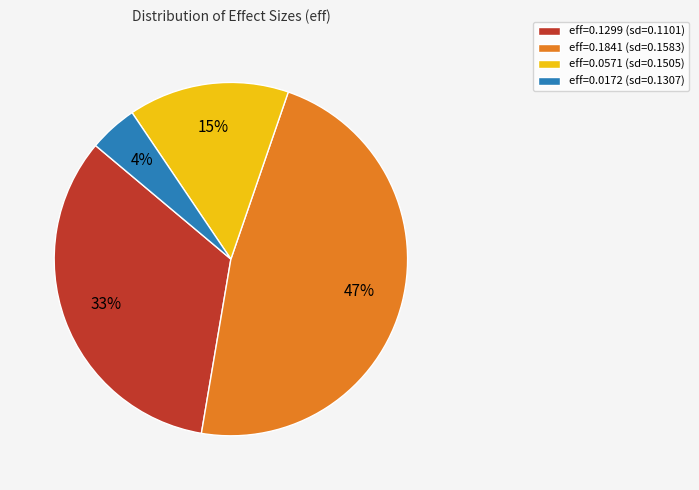

To the nearest percent, what portion does eff=0.1841 (sd=0.1583) represent?

47%